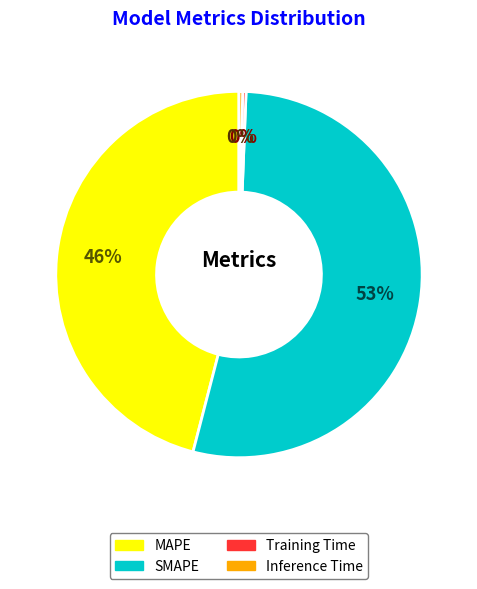

Do MAPE and Inference Time together represent more than half of the pie?

No